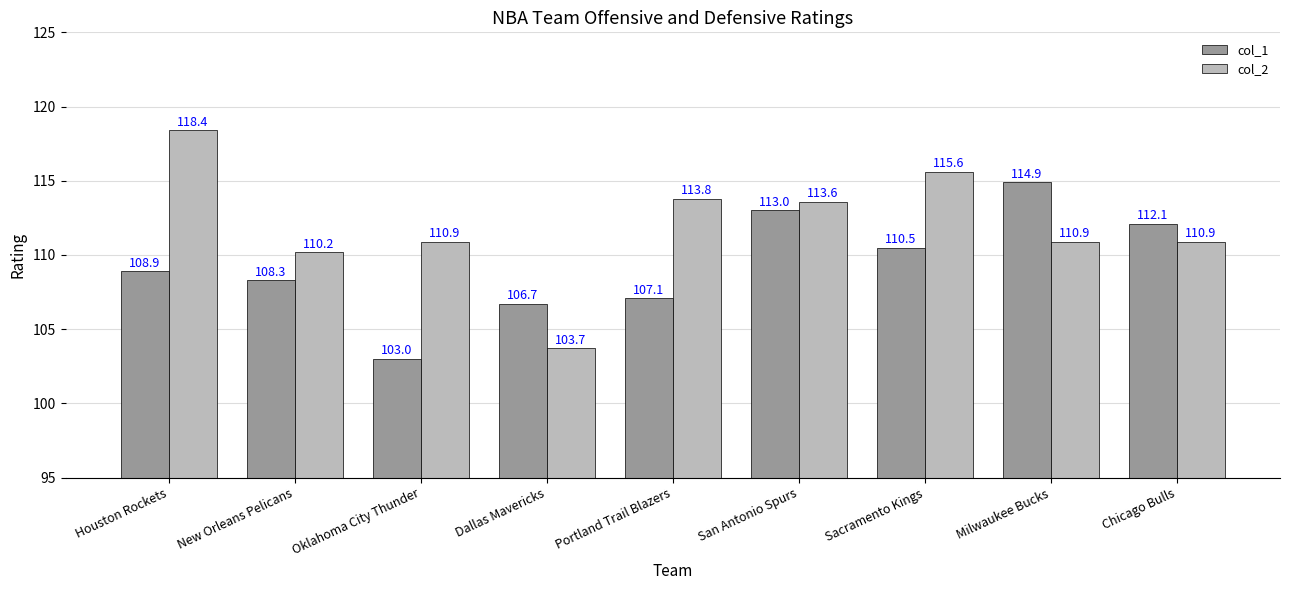

What are all the series names shown in the legend?

col_1, col_2